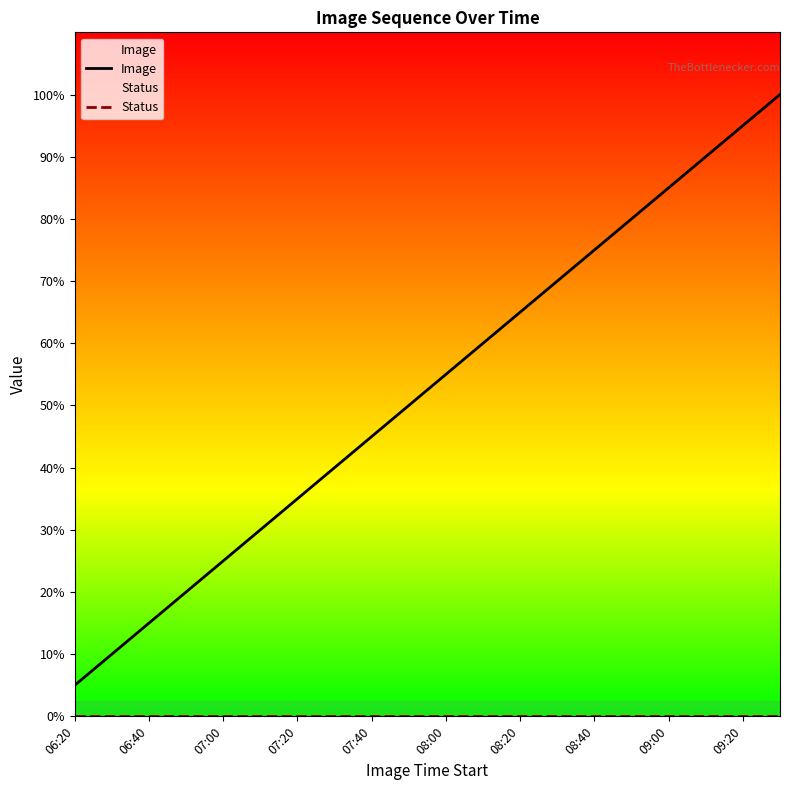

True or false: Status has more than 1 points higher than both neighbors.

False